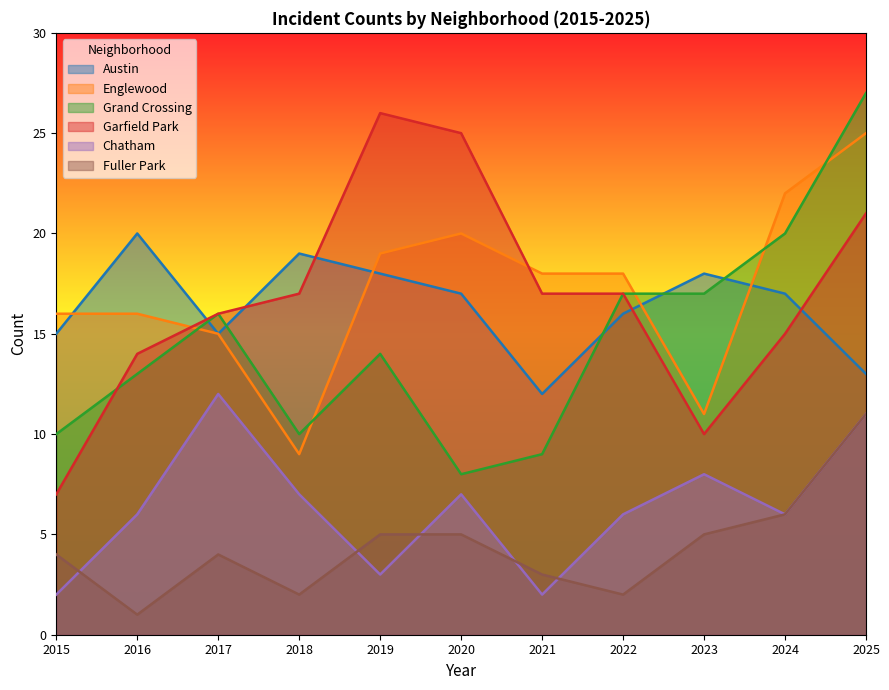

Between 2021 and 2022, which series saw the biggest shift?

Grand Crossing